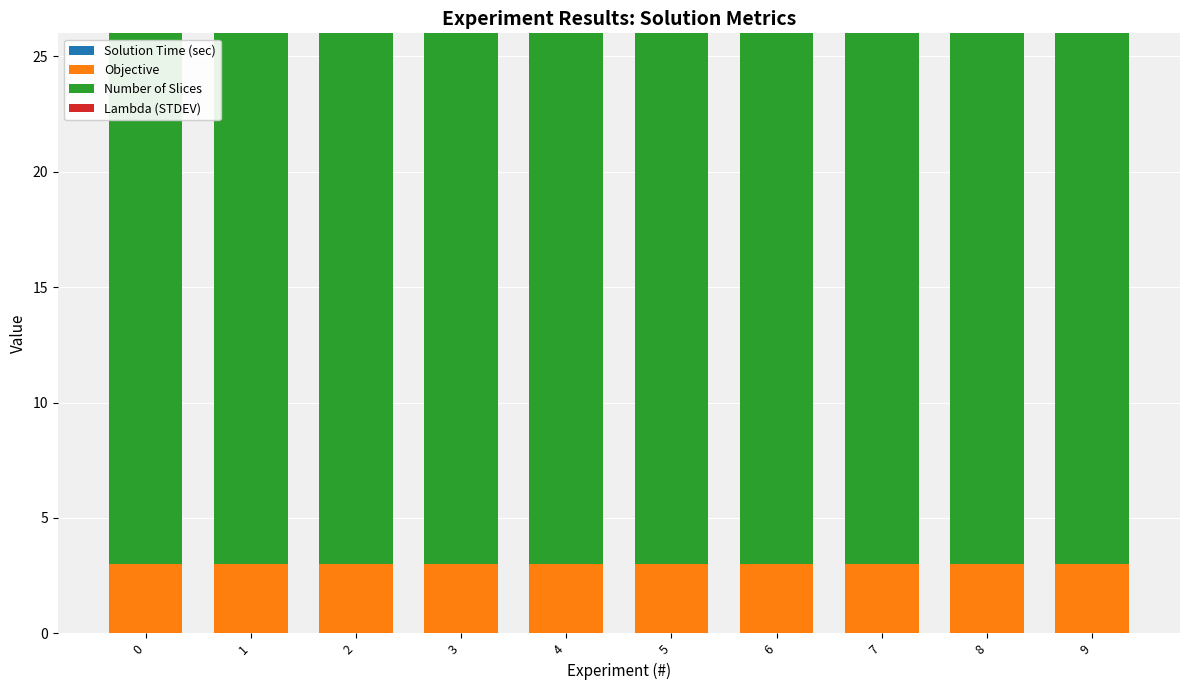

What is the total value across all series at 9?

26.0